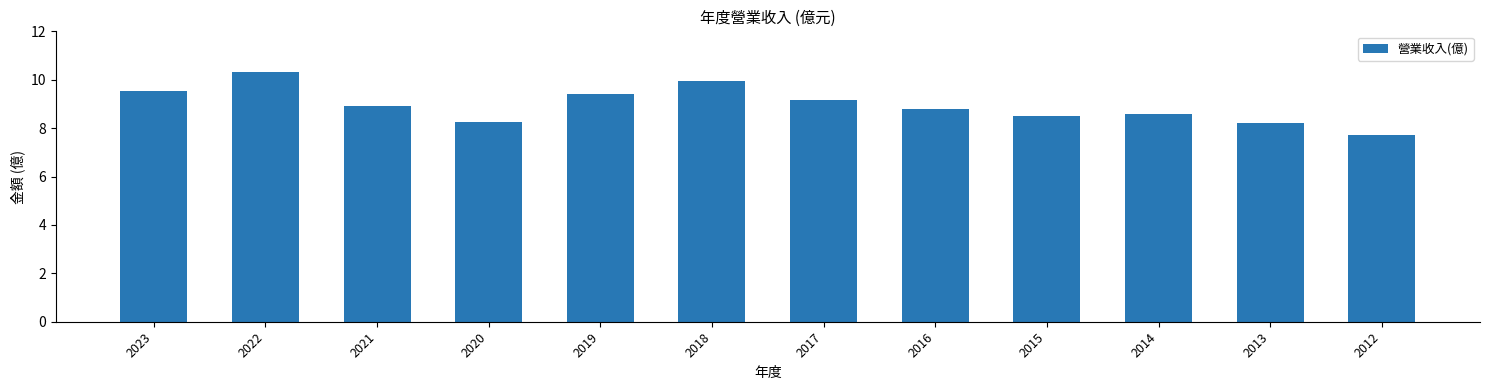

True or false: the data shows 4.6 at 2019.

False